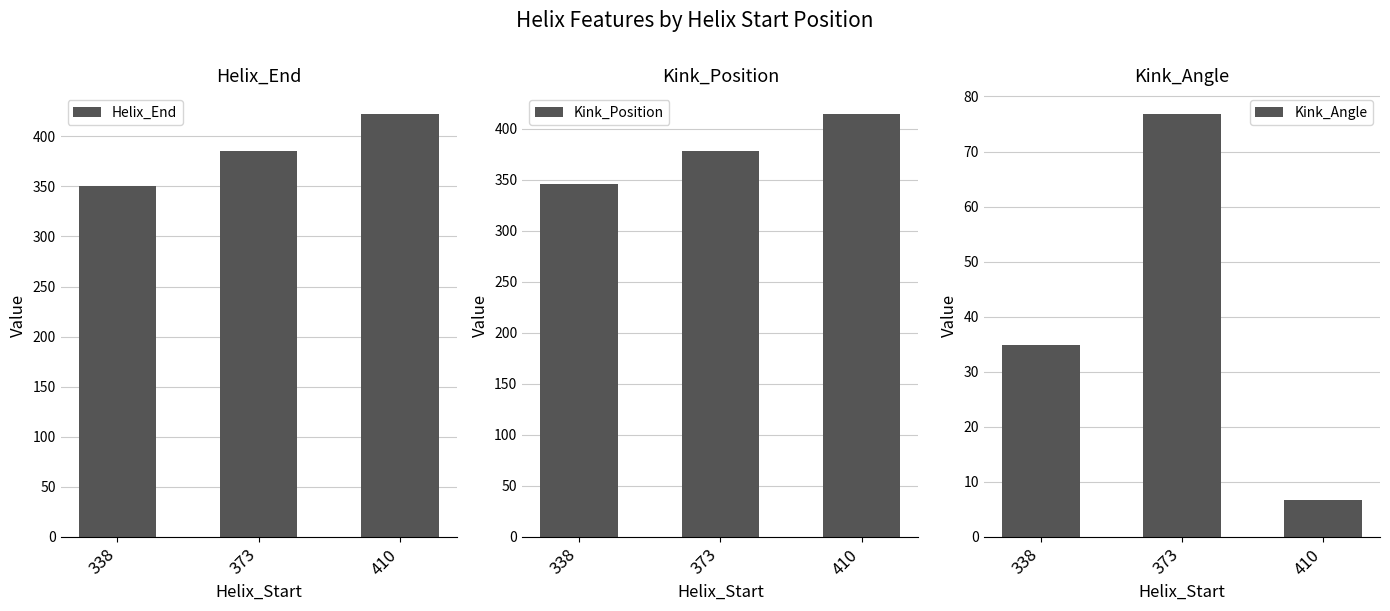

What is the minimum value shown in the chart?

6.7